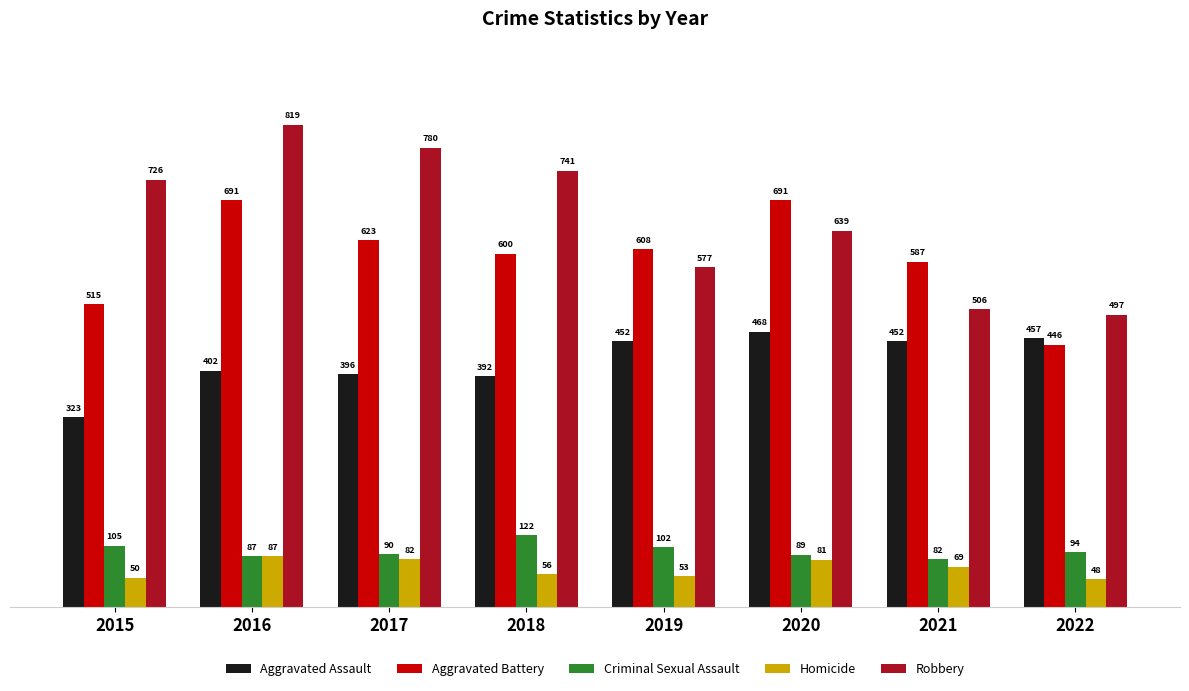

Are the bars grouped side by side (vs. stacked)?

Yes